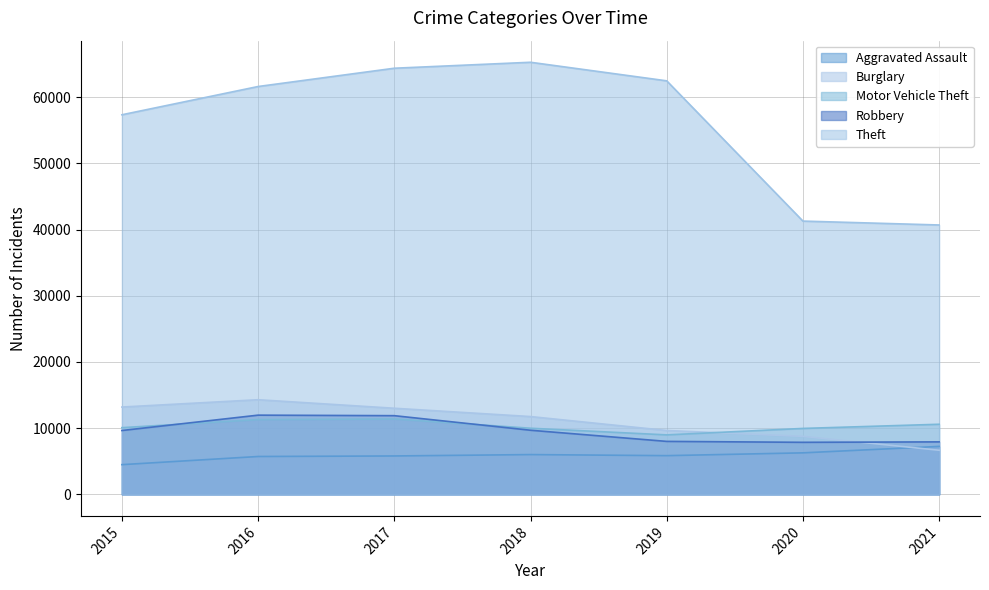

The value of Burglary at 2016 is 14289. True or false?

True